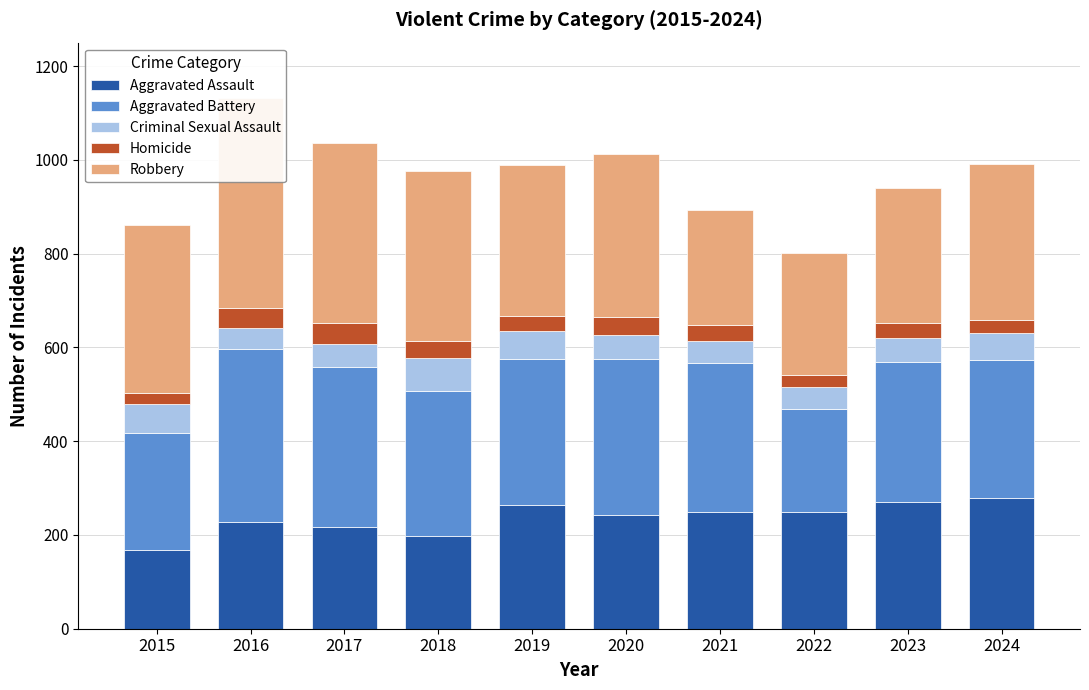

Which series has the largest total across all categories?

Robbery